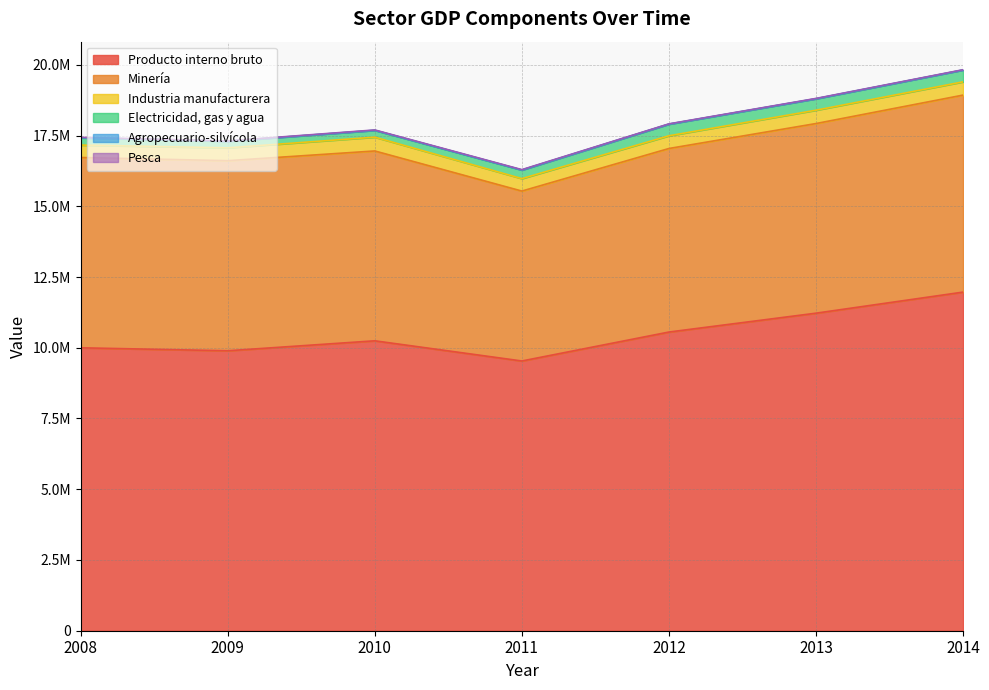

Reading left to right, list all the values displayed in this chart.

Producto interno bruto: 9998303	9894120	10245682	9532405	10555369	11222056	11966801
Minería: 6725385	6717147	6709016	6005080	6486518	6701907	6962344
Industria manufacturera: 439753	453735	487860	439795	449158	471080	468118
Electricidad, gas y agua: 254326	231104	239353	301483	409550	403197	417197
Agropecuario-silvícola: 4343	4749	4236	4514	4198	3776	3390
Pesca: 12946	9187	11255	11868	7840	9423	8144